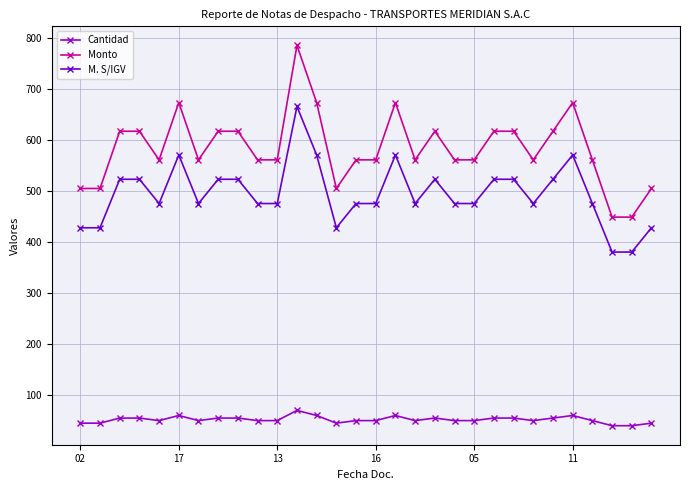

True or false: M. S/IGV has more than 1 interior local peaks.

True